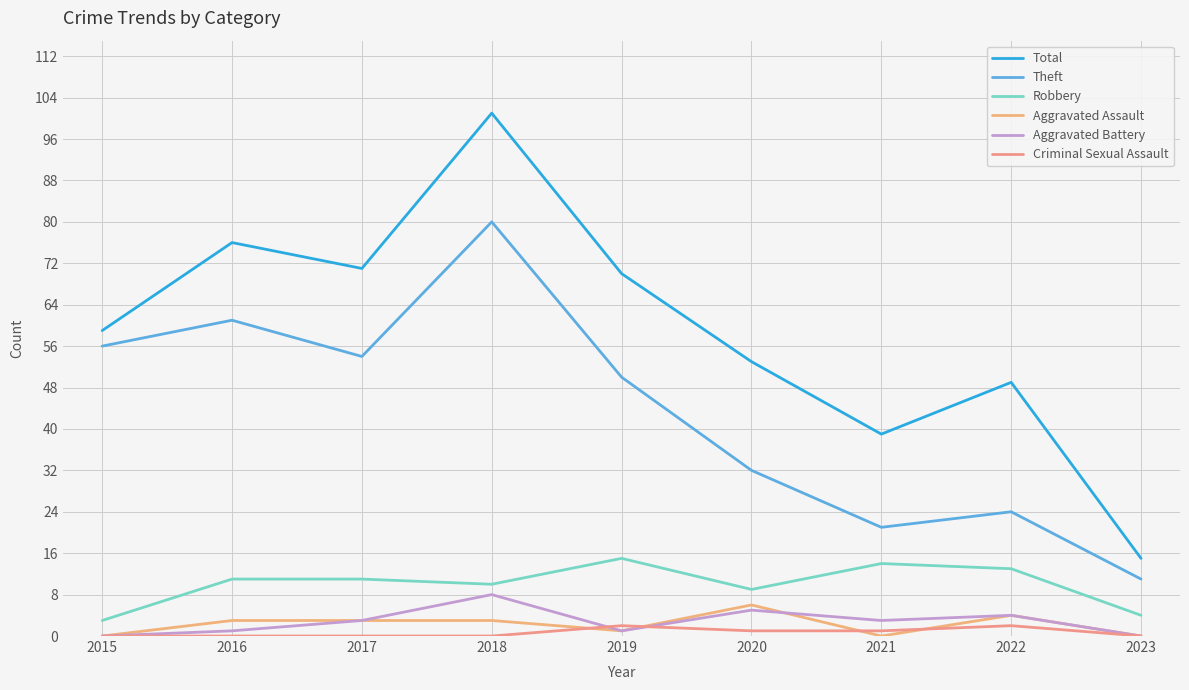

Where is the first local maximum for Theft?

2016